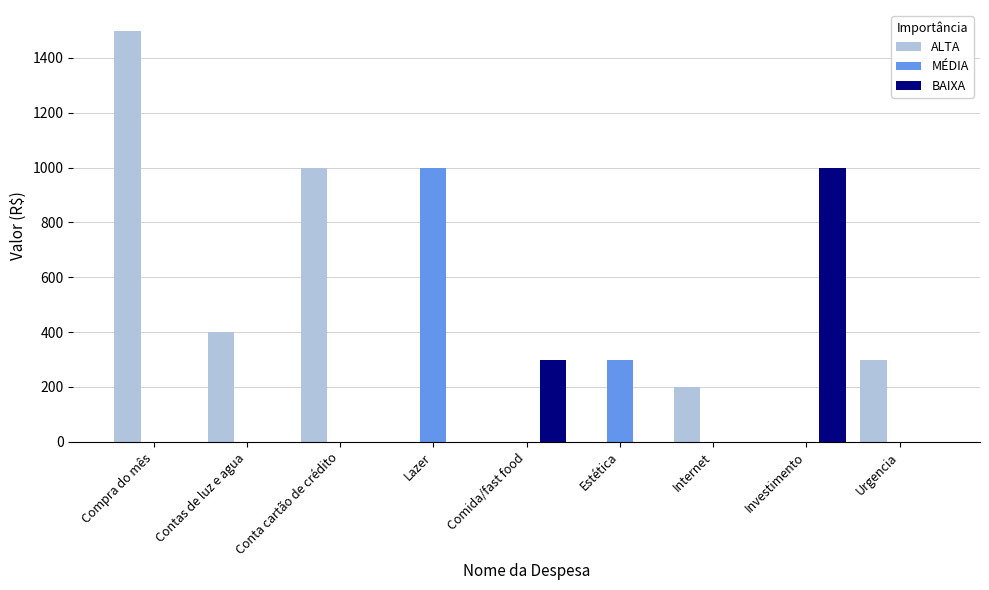

Which series changed the most between Compra do mês and Urgencia?

ALTA